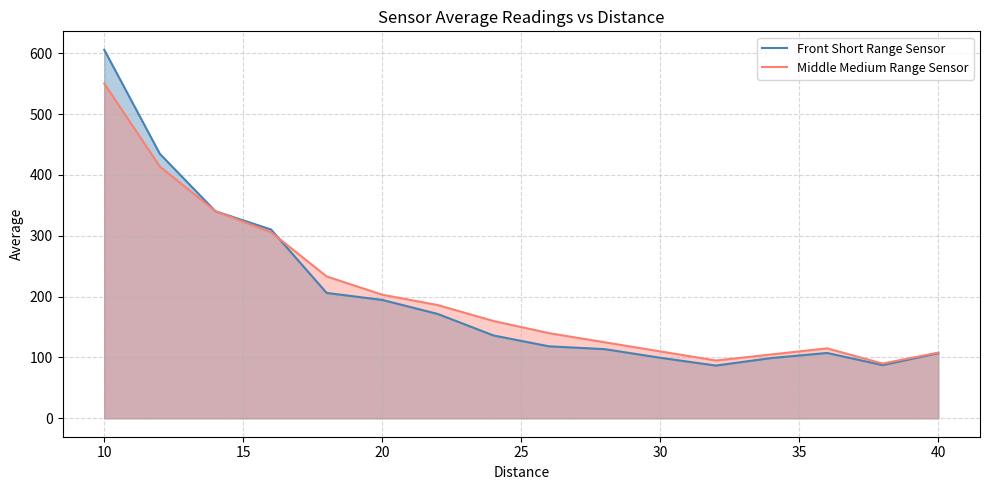

At which category is the sum across all series the highest?

10